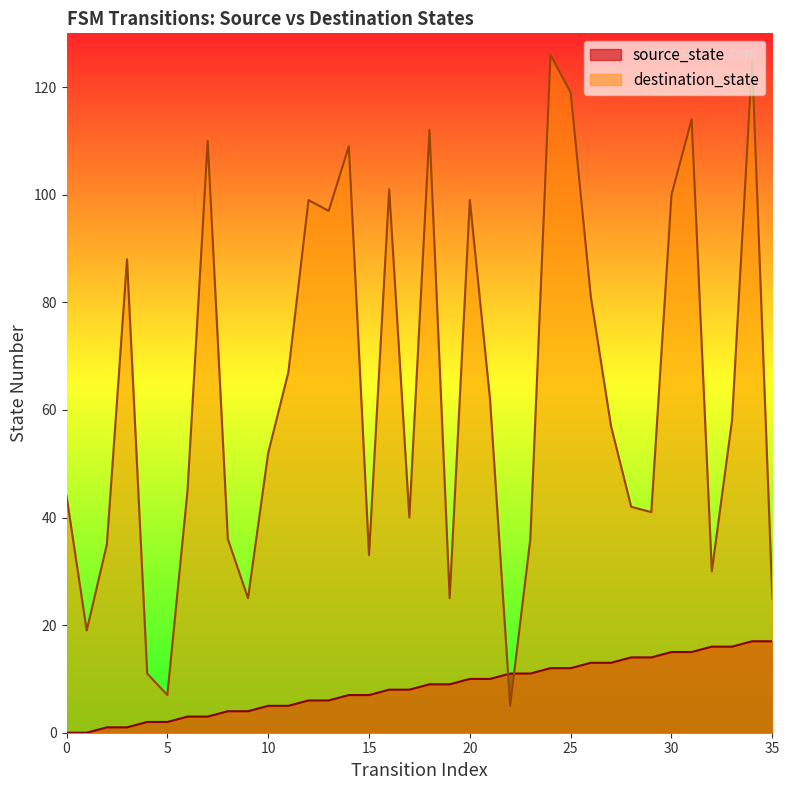

What is the value of the destination_state point at the 4th from the left?

88